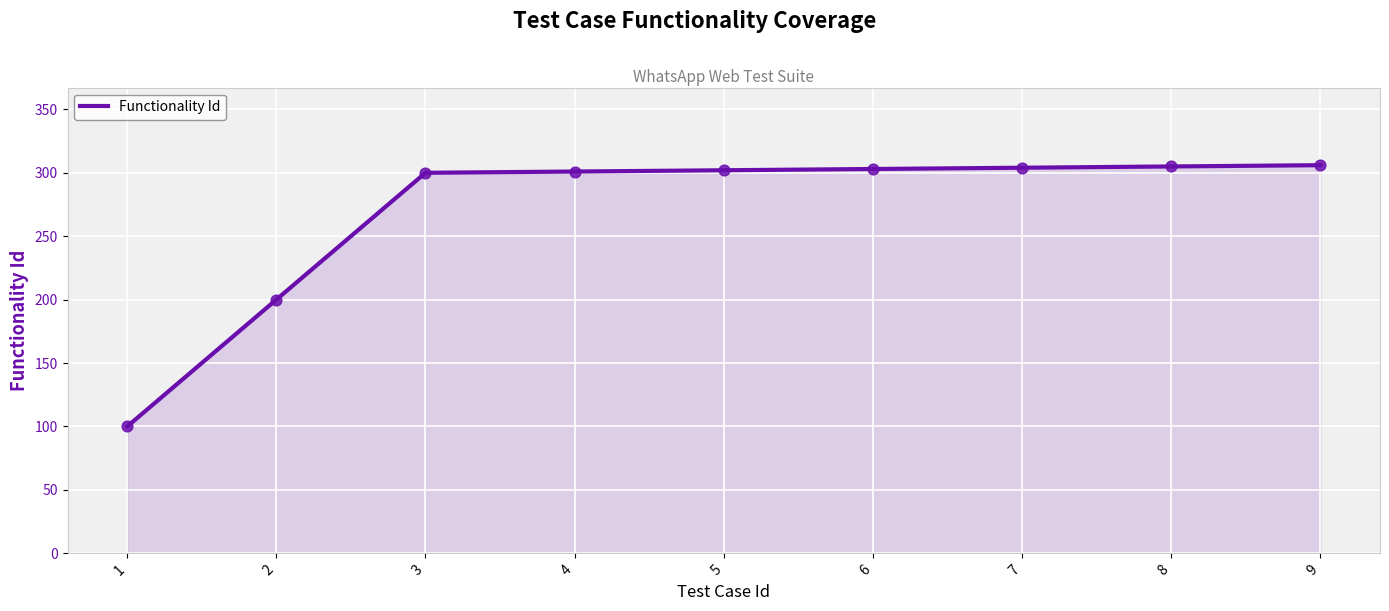

What is the ratio of the value at 8 to the value at 3?

1.0